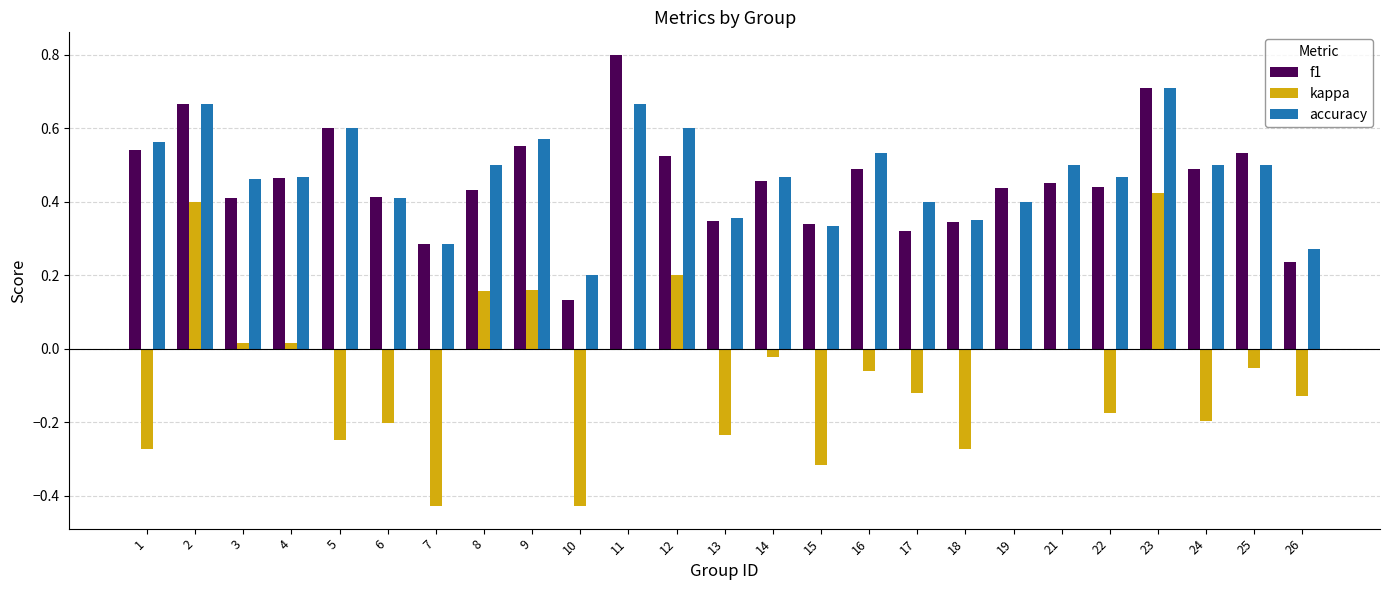

Which series has the largest total across all categories?

accuracy